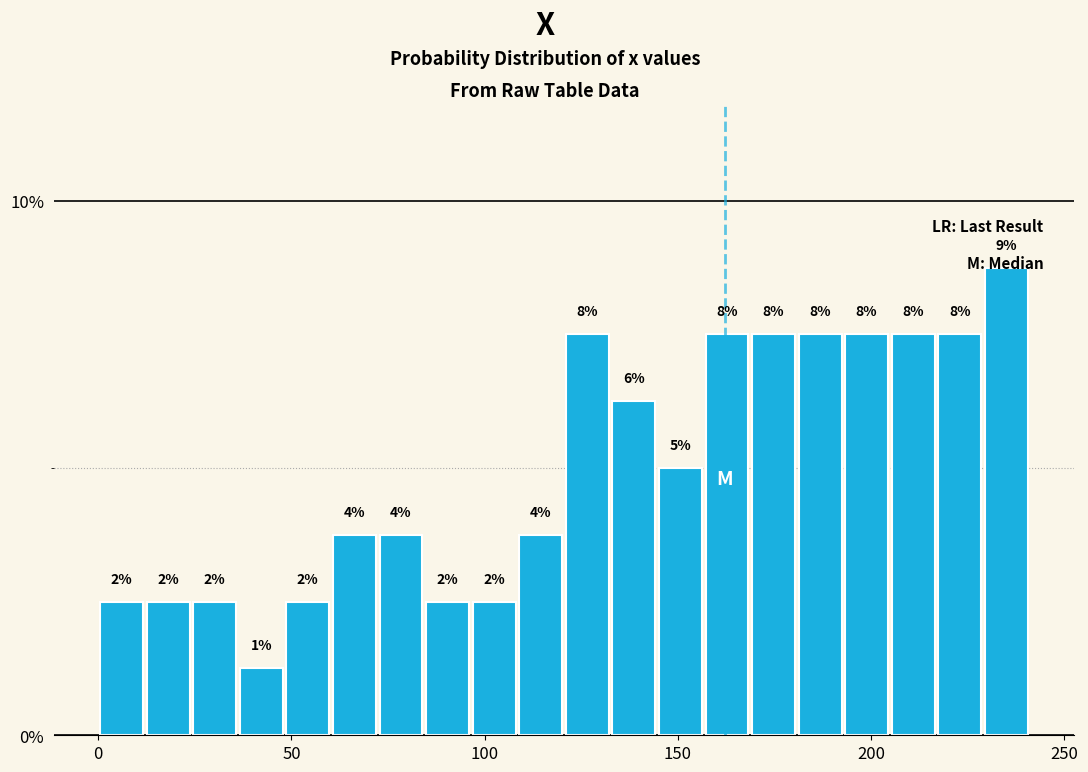

Read against the x-axis, roughly where is the centre of the tallest bar?

235